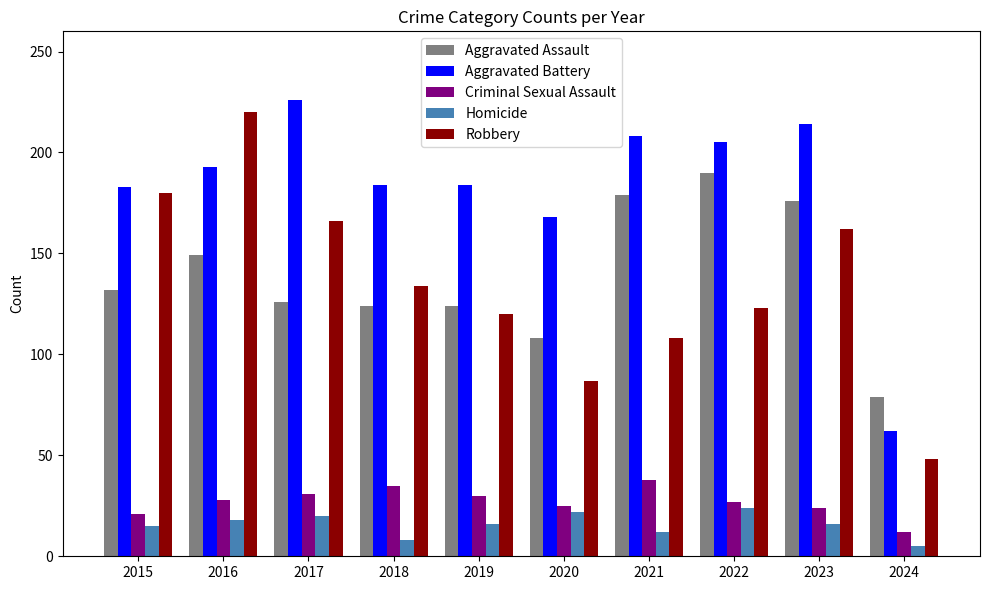

What is the sum of all Aggravated Assault values?

1387